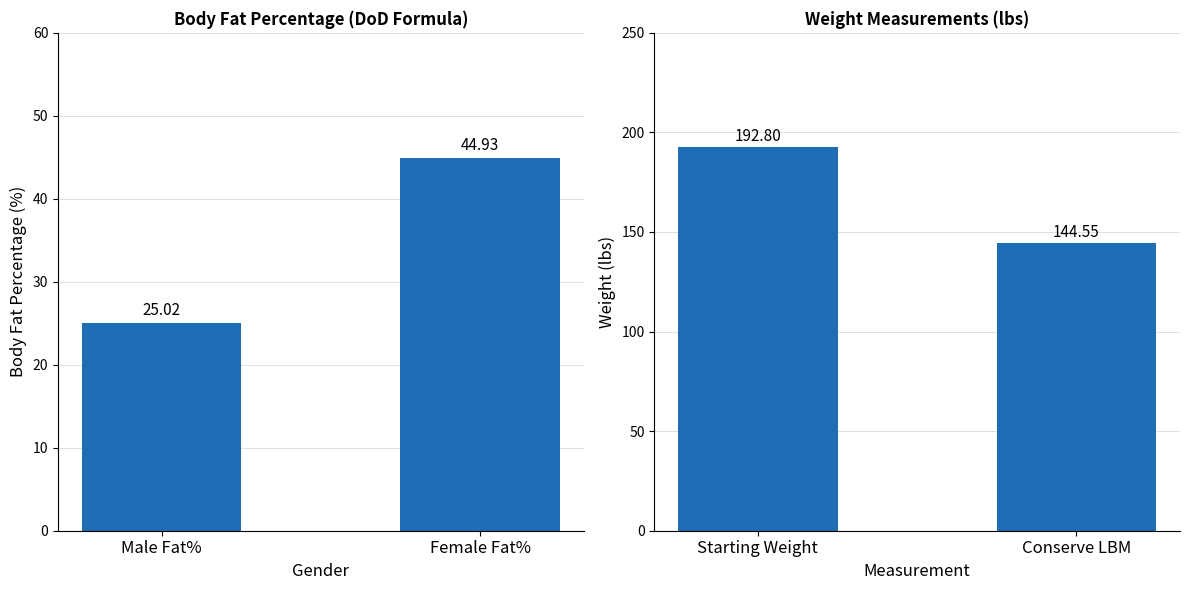

What position from the left is Male Fat%?

1